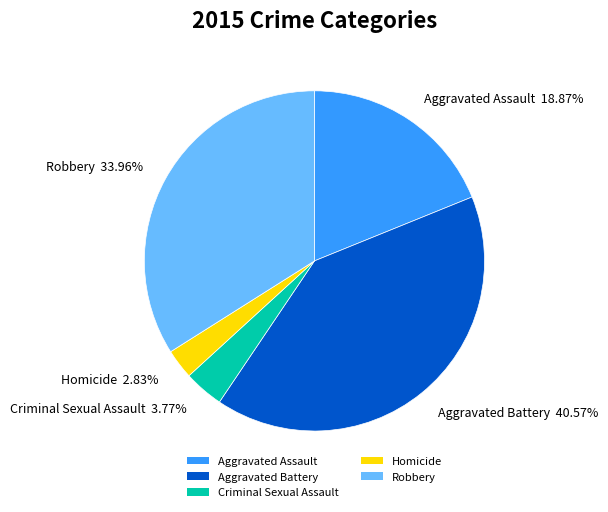

Is there any slice that represents more than half of the pie?

No